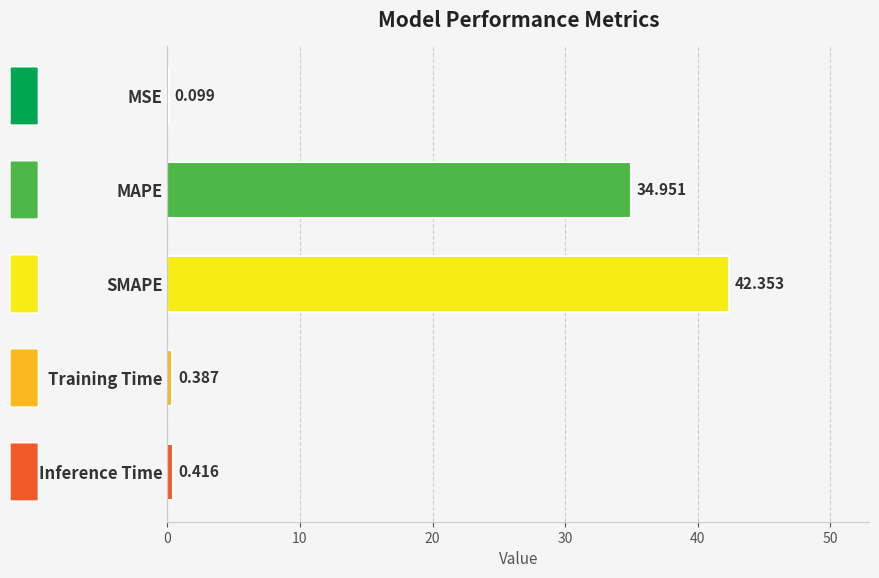

At which label is the value closest to 21?

MAPE